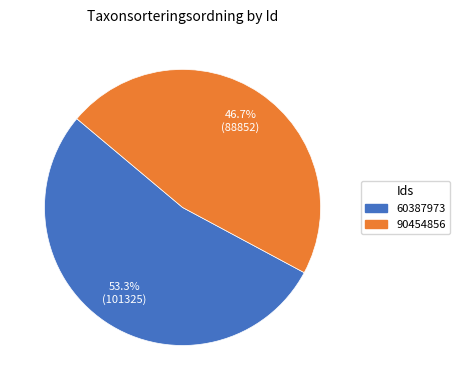

How many segments does this pie chart have?

2